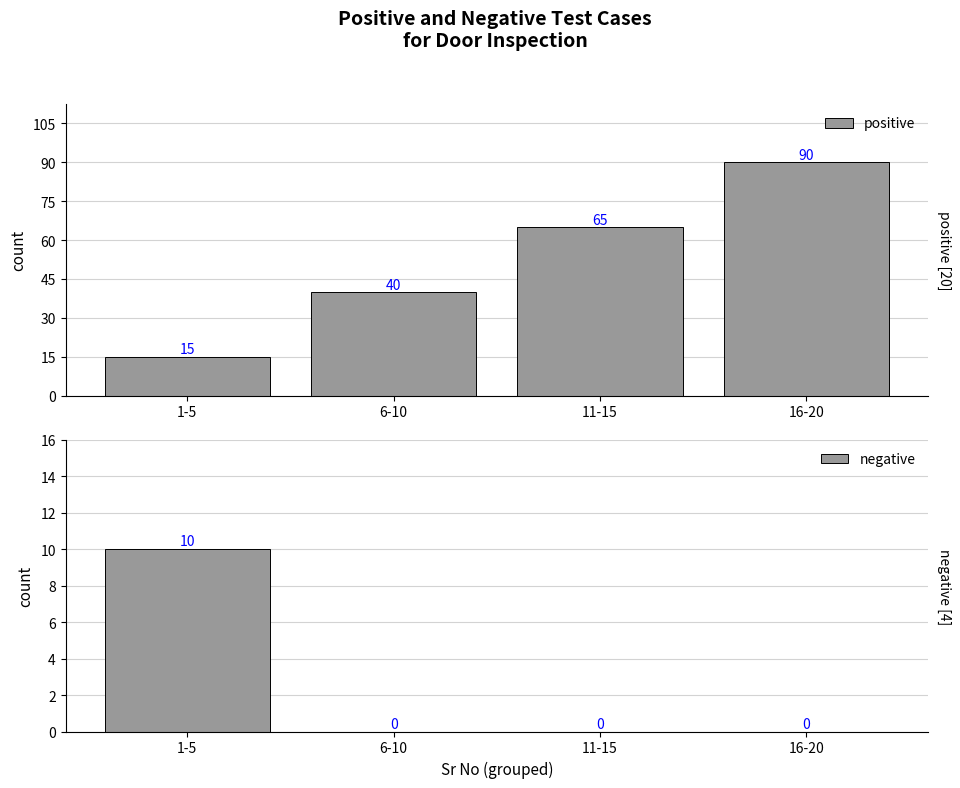

Which label corresponds to the smallest value in the chart?

6-10